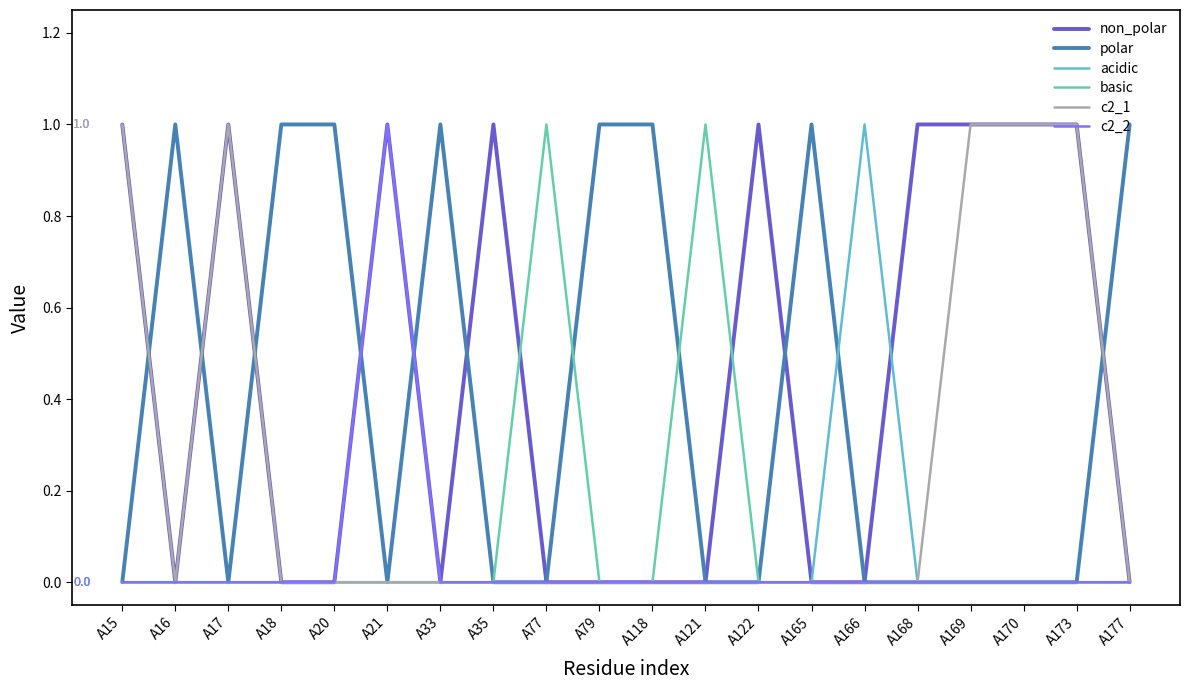

True or false: polar has a value of 0 at A170.

True